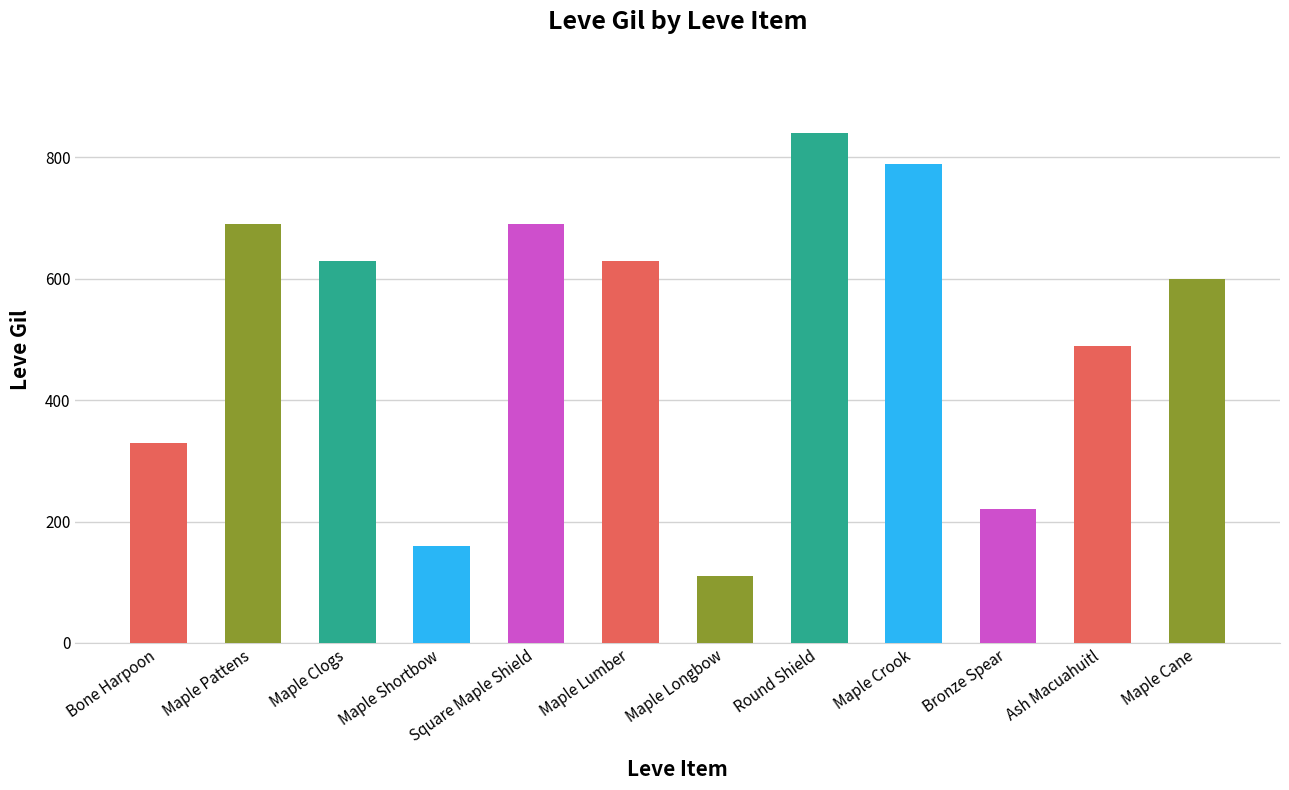

Rank the categories by value from lowest to highest.

Maple Longbow, Maple Shortbow, Bronze Spear, Bone Harpoon, Ash Macuahuitl, Maple Cane, Maple Clogs, Maple Lumber, Maple Pattens, Square Maple Shield, Maple Crook, Round Shield